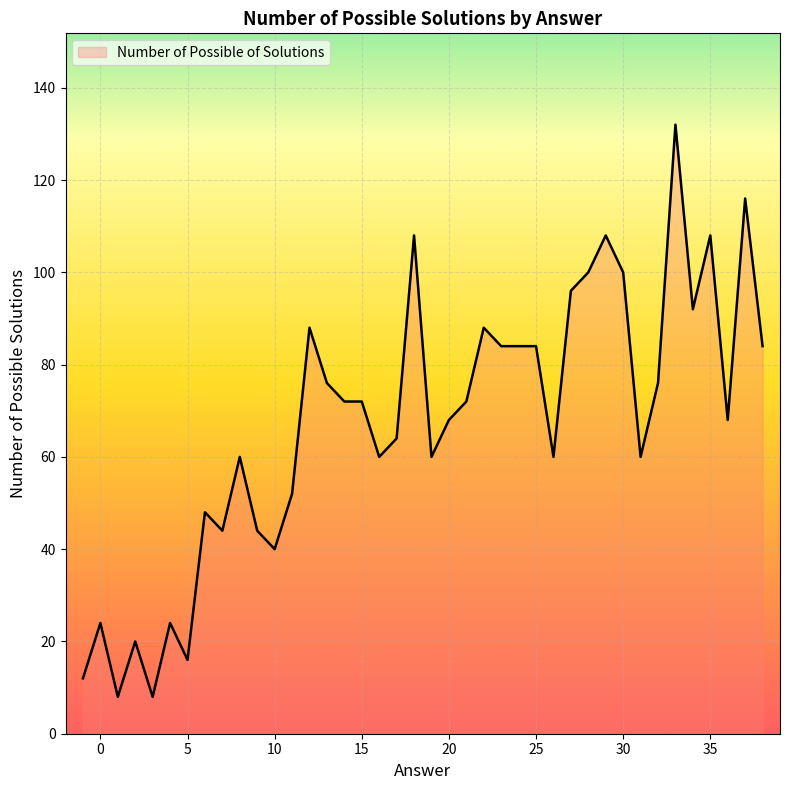

What is the greatest value displayed?

132